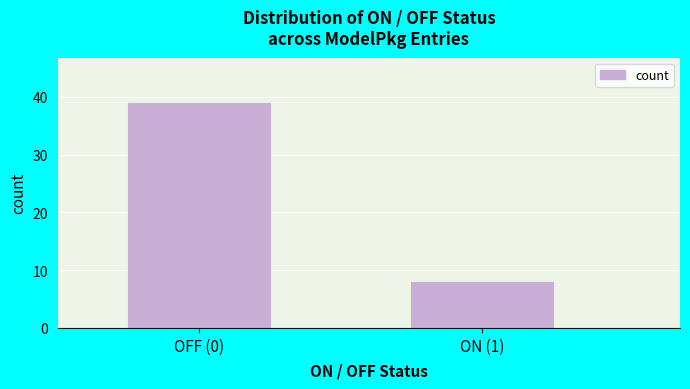

Reading right to left, extract all data points from this chart.

8	39